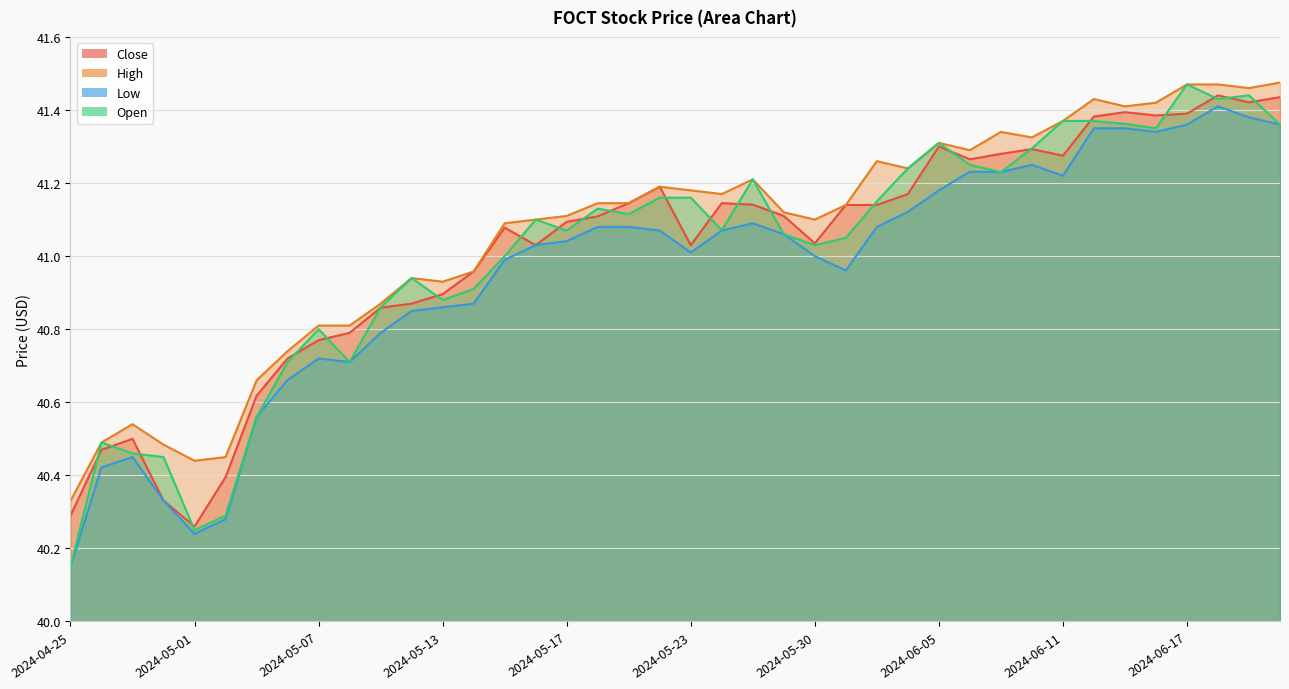

Reading right to left, extract all data points from this chart.

Close: 2024-06-21=41.4	2024-06-20=41.4	2024-06-18=41.4	2024-06-17=41.4	2024-06-14=41.4	2024-06-13=41.4	2024-06-12=41.4	2024-06-11=41.3	2024-06-10=41.3	2024-06-07=41.3	2024-06-06=41.3	2024-06-05=41.3	2024-06-04=41.2	2024-06-03=41.1	2024-05-31=41.1	2024-05-30=41.0	2024-05-29=41.1	2024-05-28=41.1	2024-05-24=41.1	2024-05-23=41.0	2024-05-22=41.2	2024-05-21=41.1	2024-05-20=41.1	2024-05-17=41.1	2024-05-16=41.0	2024-05-15=41.1	2024-05-14=41.0	2024-05-13=40.9	2024-05-10=40.9	2024-05-09=40.9	2024-05-08=40.8	2024-05-07=40.8	2024-05-06=40.7	2024-05-03=40.6	2024-05-02=40.4	2024-05-01=40.3	2024-04-30=40.3	2024-04-29=40.5	2024-04-26=40.5	2024-04-25=40.3
High: 2024-06-21=41.5	2024-06-20=41.5	2024-06-18=41.5	2024-06-17=41.5	2024-06-14=41.4	2024-06-13=41.4	2024-06-12=41.4	2024-06-11=41.4	2024-06-10=41.3	2024-06-07=41.3	2024-06-06=41.3	2024-06-05=41.3	2024-06-04=41.2	2024-06-03=41.3	2024-05-31=41.1	2024-05-30=41.1	2024-05-29=41.1	2024-05-28=41.2	2024-05-24=41.2	2024-05-23=41.2	2024-05-22=41.2	2024-05-21=41.1	2024-05-20=41.1	2024-05-17=41.1	2024-05-16=41.1	2024-05-15=41.1	2024-05-14=41.0	2024-05-13=40.9	2024-05-10=40.9	2024-05-09=40.9	2024-05-08=40.8	2024-05-07=40.8	2024-05-06=40.7	2024-05-03=40.7	2024-05-02=40.5	2024-05-01=40.4	2024-04-30=40.5	2024-04-29=40.5	2024-04-26=40.5	2024-04-25=40.3
Low: 2024-06-21=41.4	2024-06-20=41.4	2024-06-18=41.4	2024-06-17=41.4	2024-06-14=41.3	2024-06-13=41.3	2024-06-12=41.3	2024-06-11=41.2	2024-06-10=41.2	2024-06-07=41.2	2024-06-06=41.2	2024-06-05=41.2	2024-06-04=41.1	2024-06-03=41.1	2024-05-31=41.0	2024-05-30=41.0	2024-05-29=41.1	2024-05-28=41.1	2024-05-24=41.1	2024-05-23=41.0	2024-05-22=41.1	2024-05-21=41.1	2024-05-20=41.1	2024-05-17=41.0	2024-05-16=41.0	2024-05-15=41.0	2024-05-14=40.9	2024-05-13=40.9	2024-05-10=40.8	2024-05-09=40.8	2024-05-08=40.7	2024-05-07=40.7	2024-05-06=40.7	2024-05-03=40.6	2024-05-02=40.3	2024-05-01=40.2	2024-04-30=40.3	2024-04-29=40.5	2024-04-26=40.4	2024-04-25=40.2
Open: 2024-06-21=41.4	2024-06-20=41.4	2024-06-18=41.4	2024-06-17=41.5	2024-06-14=41.3	2024-06-13=41.4	2024-06-12=41.4	2024-06-11=41.4	2024-06-10=41.3	2024-06-07=41.2	2024-06-06=41.2	2024-06-05=41.3	2024-06-04=41.2	2024-06-03=41.2	2024-05-31=41.0	2024-05-30=41.0	2024-05-29=41.1	2024-05-28=41.2	2024-05-24=41.1	2024-05-23=41.2	2024-05-22=41.2	2024-05-21=41.1	2024-05-20=41.1	2024-05-17=41.1	2024-05-16=41.1	2024-05-15=41.0	2024-05-14=40.9	2024-05-13=40.9	2024-05-10=40.9	2024-05-09=40.9	2024-05-08=40.7	2024-05-07=40.8	2024-05-06=40.7	2024-05-03=40.6	2024-05-02=40.3	2024-05-01=40.2	2024-04-30=40.5	2024-04-29=40.5	2024-04-26=40.5	2024-04-25=40.2